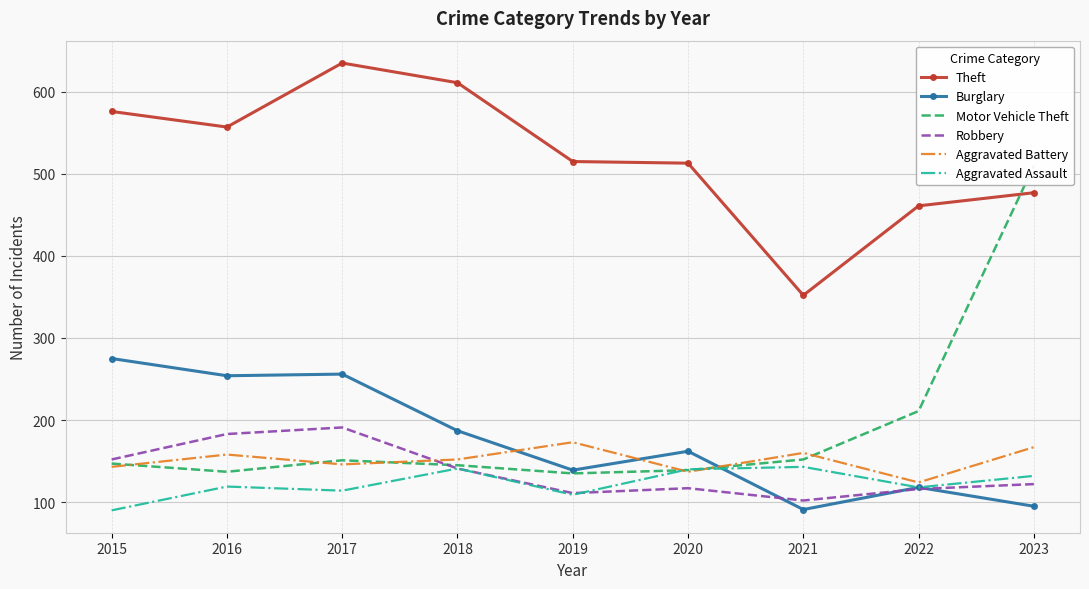

Is it true that Robbery equals 48 at 2020?

False